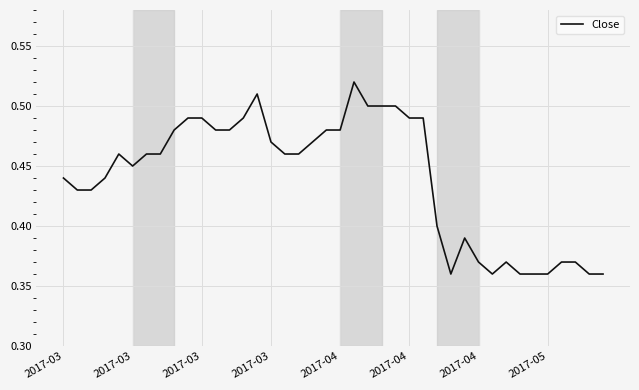

Does the chart display data point markers on the line(s)?

No